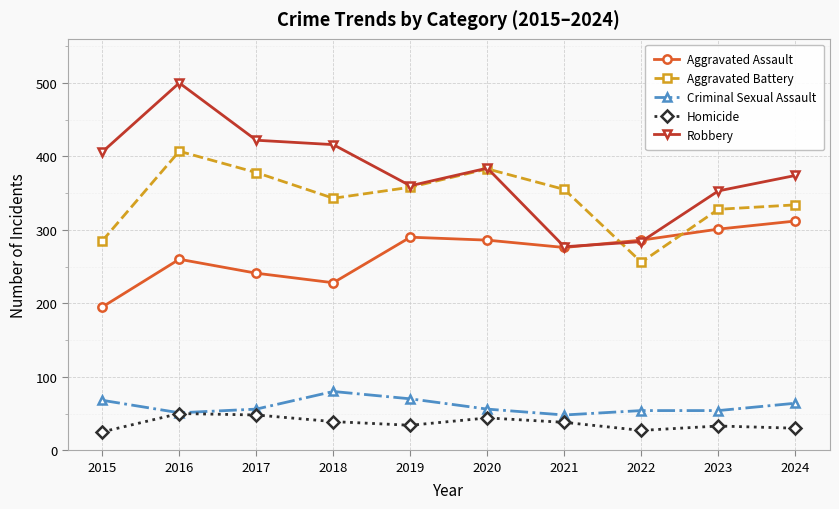

After their last crossing, which series has the higher values: Aggravated Battery or Robbery?

Robbery